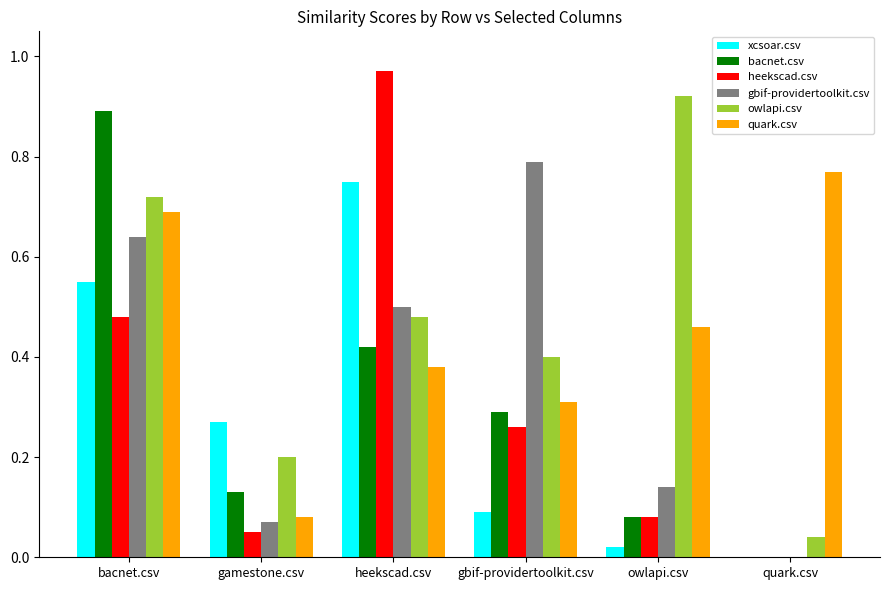

Which category has the highest value across all series?

heekscad.csv